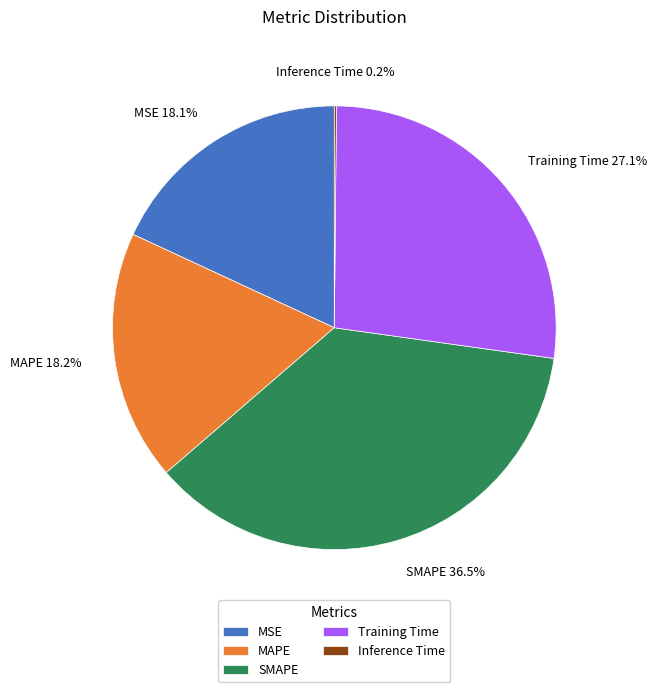

Does MSE represent more than half of the total?

No